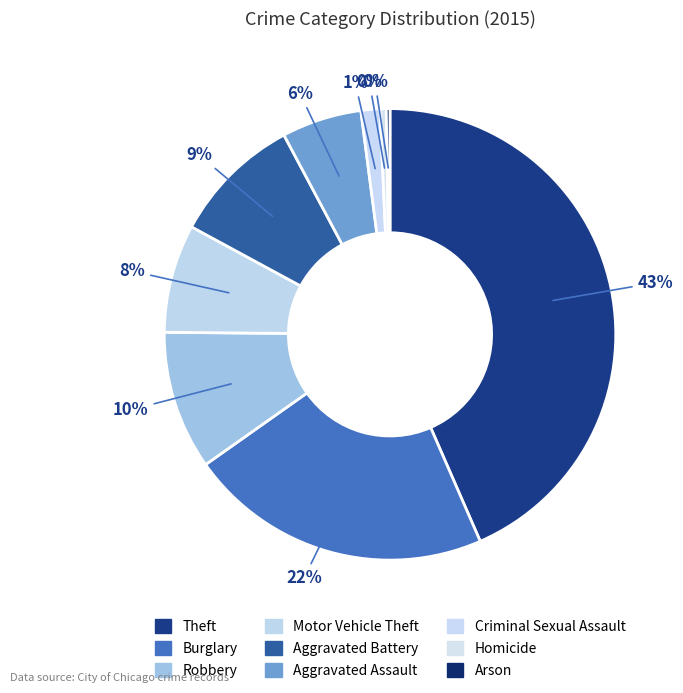

How much of the chart is everything except Aggravated Battery?

90.7%